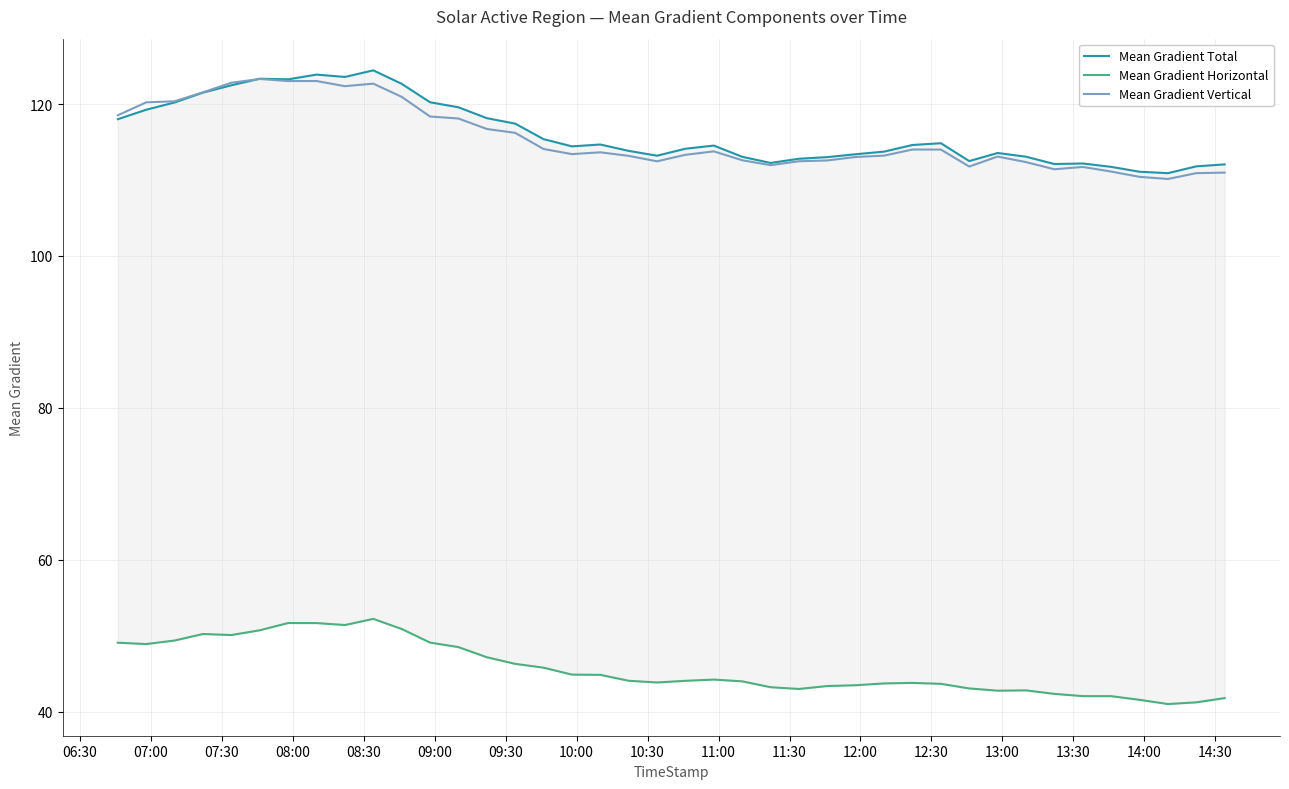

Which series has the largest total across all categories?

Mean Gradient Total